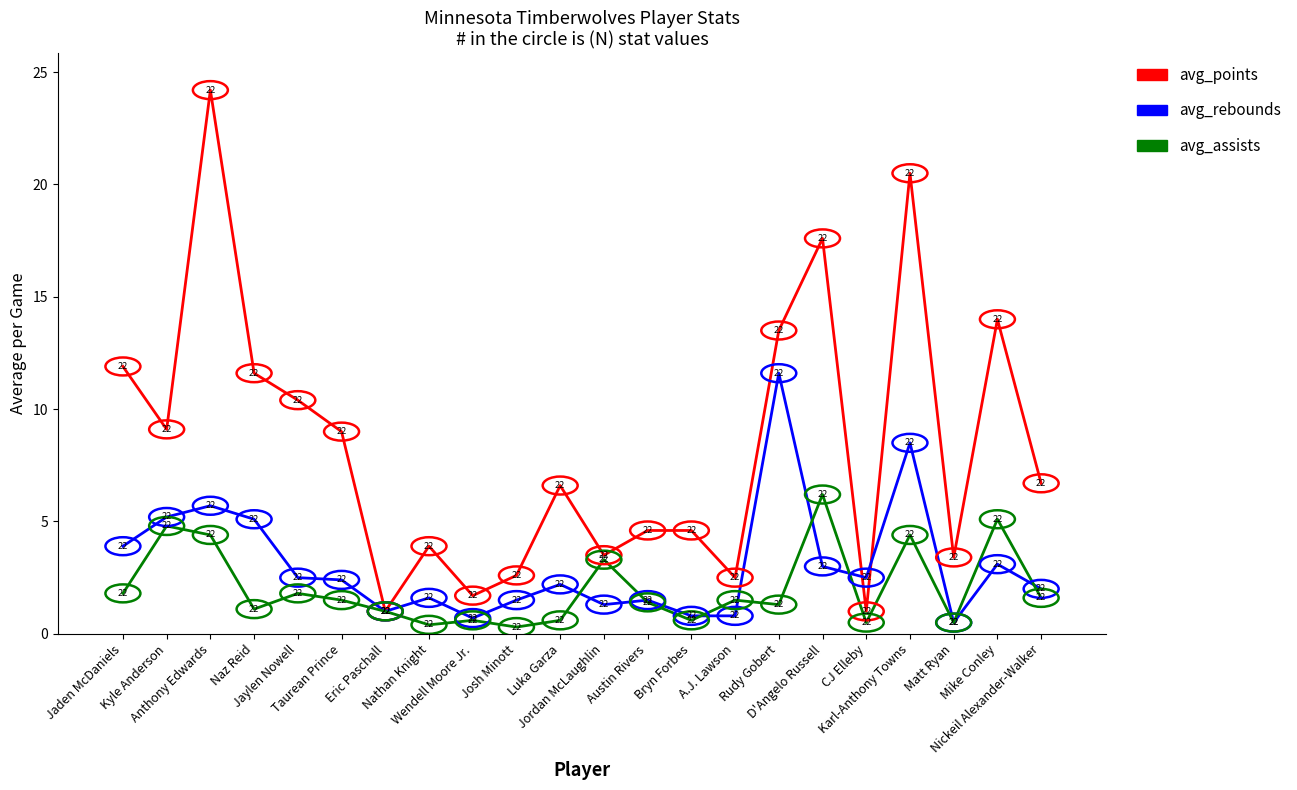

Which series has the largest total across all categories?

avg_points